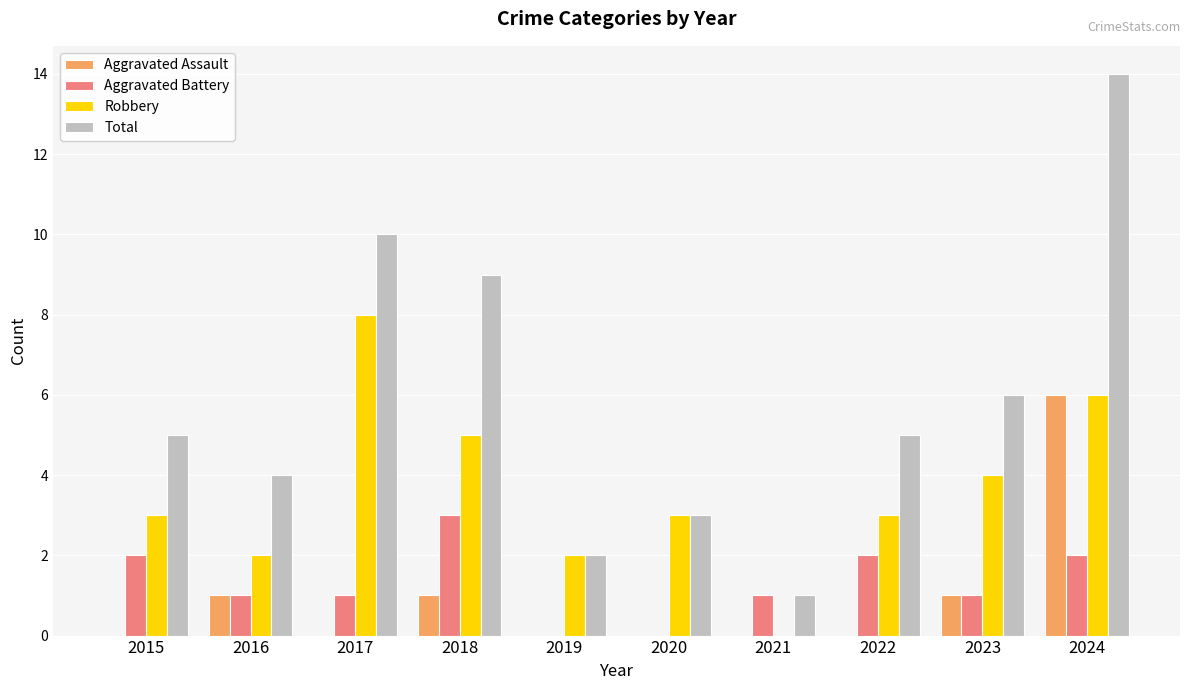

Reading right to left, extract all data points from this chart.

Aggravated Assault: 6	1	0	0	0	0	1	0	1	0
Aggravated Battery: 2	1	2	1	0	0	3	1	1	2
Robbery: 6	4	3	0	3	2	5	8	2	3
Total: 14	6	5	1	3	2	9	10	4	5